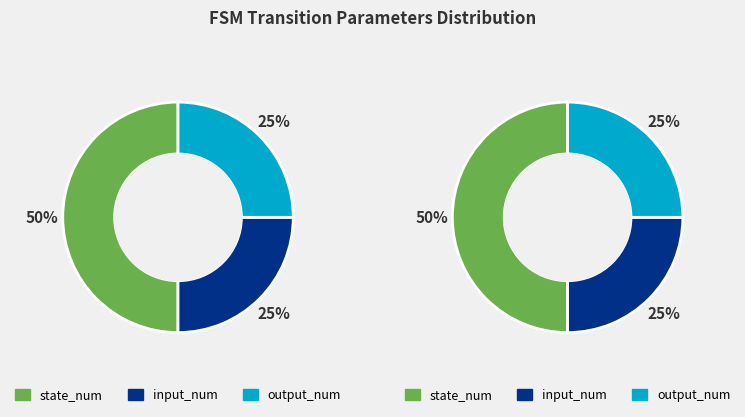

What percentage is the state_num slice, to the nearest percent?

50%